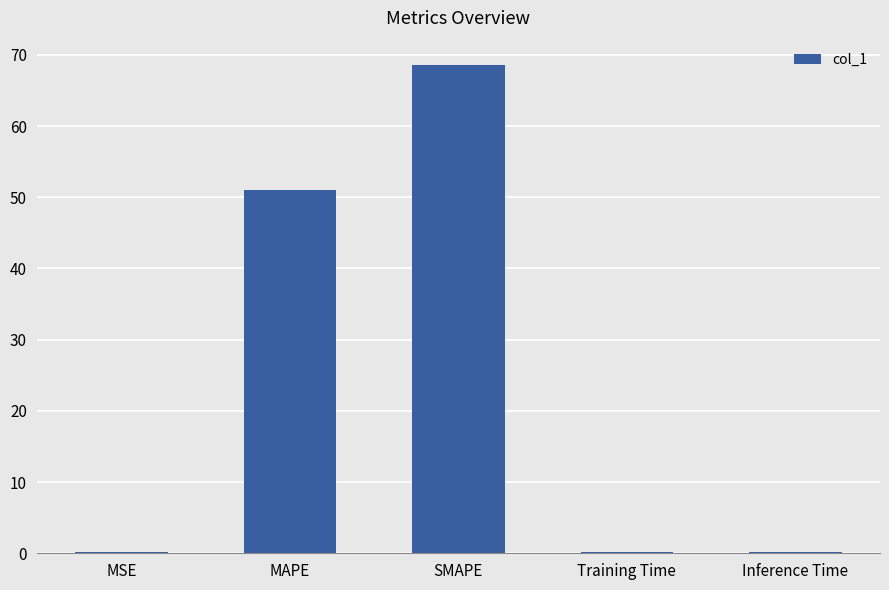

Which label corresponds to the largest value in the chart?

SMAPE